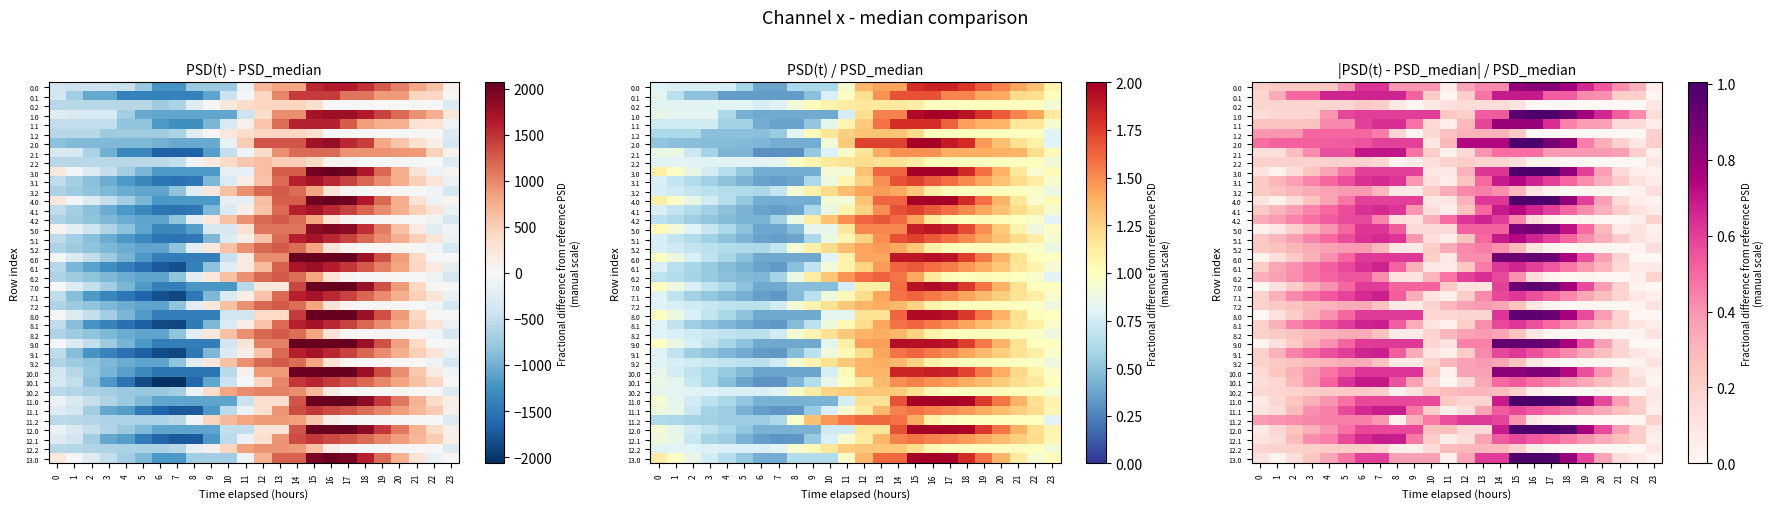

Is the value of 10.1 at 23 greater than the value of 10.2 at 15?

No